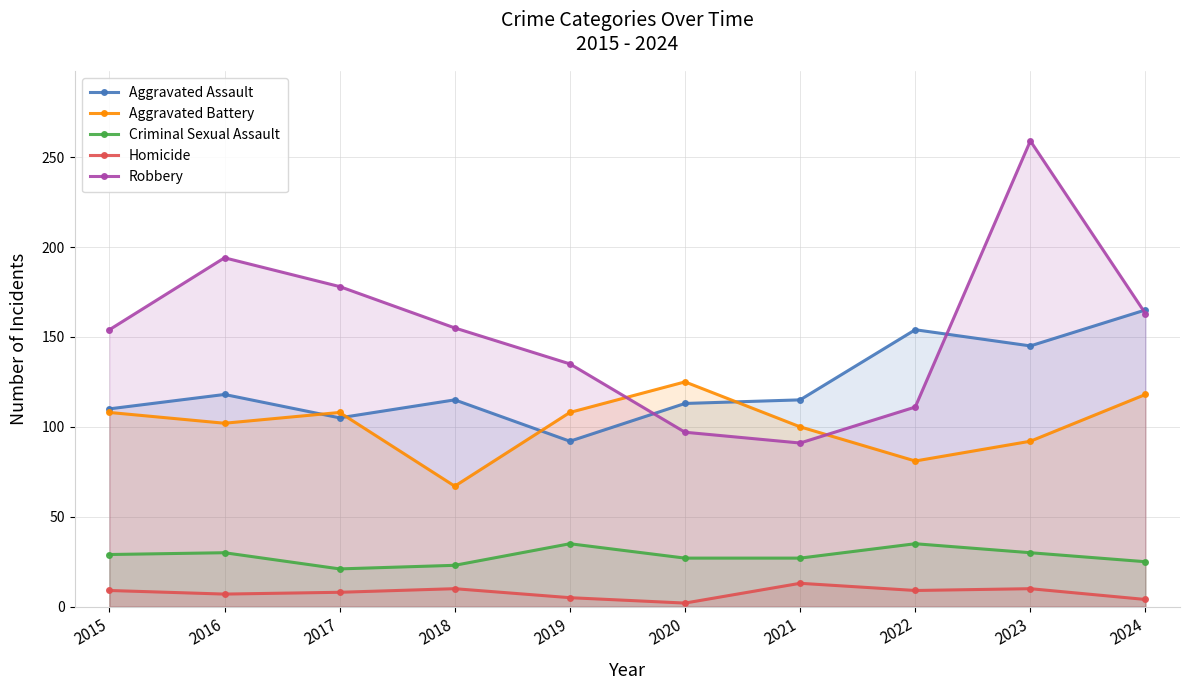

Which series has the largest range (max minus min)?

Robbery